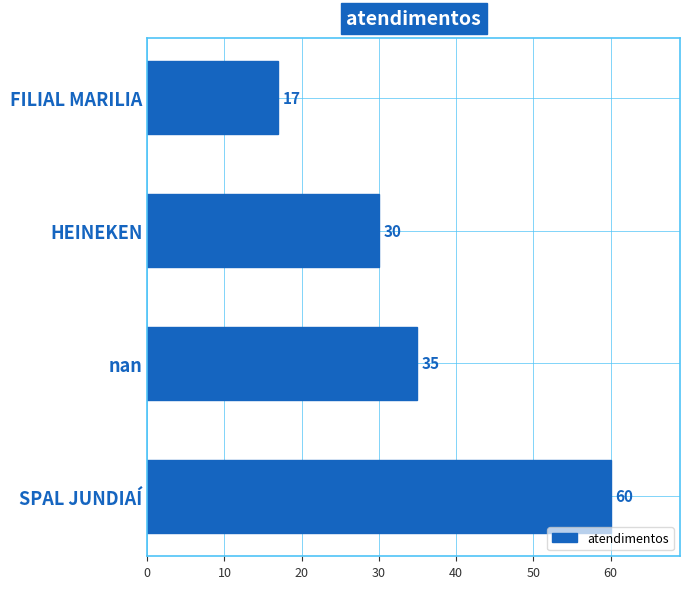

How many bars are there in total?

4